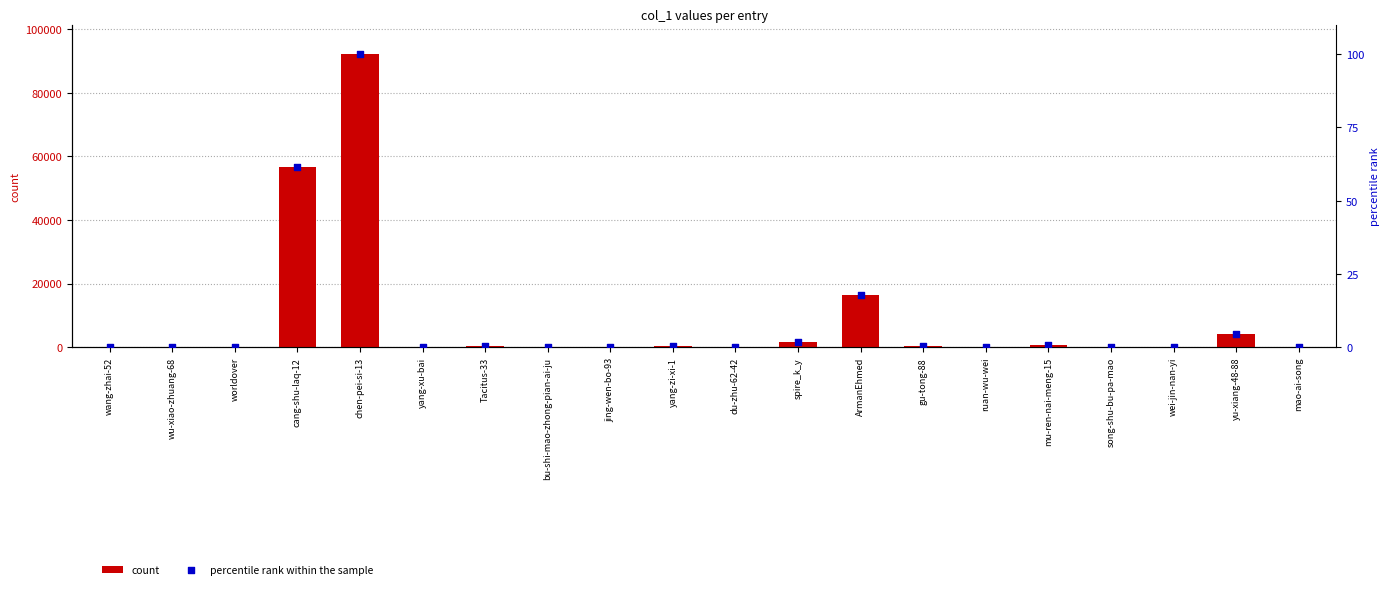

Is the value of percentile rank within the sample at wei-jin-nan-yi greater than the value of count at cang-shu-laq-12?

No